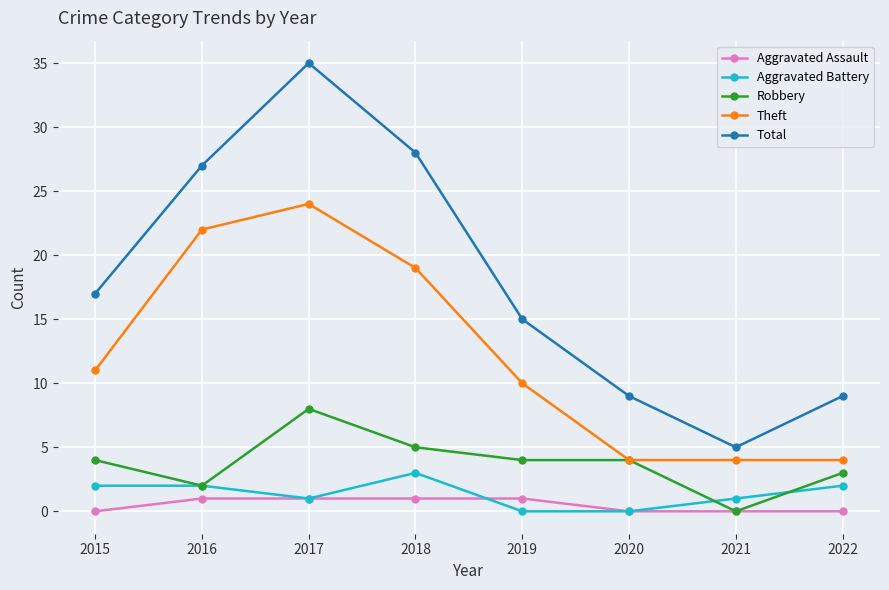

Is the value of Total at 2022 greater than the value of Aggravated Assault at 2021?

Yes